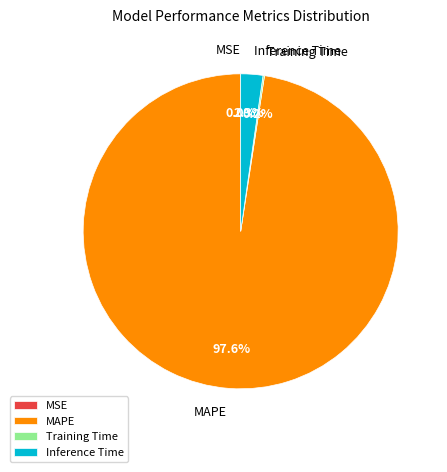

To the nearest percent, what portion does MAPE represent?

98%